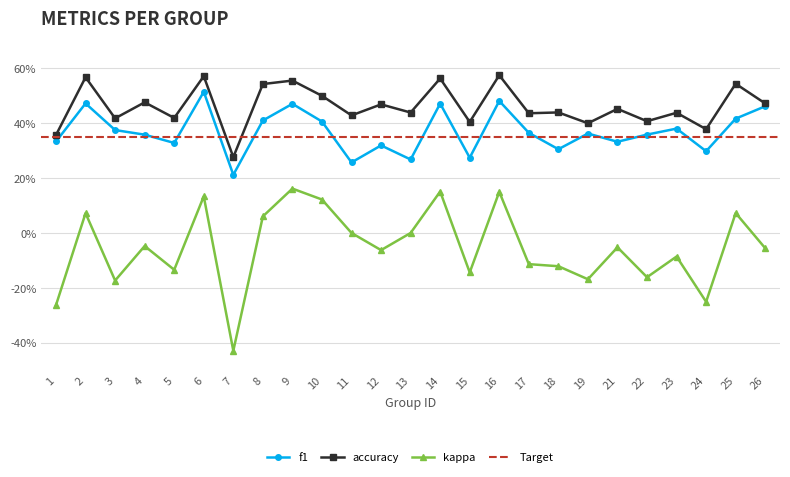

The value of kappa at 9 is 0.2. True or false?

True